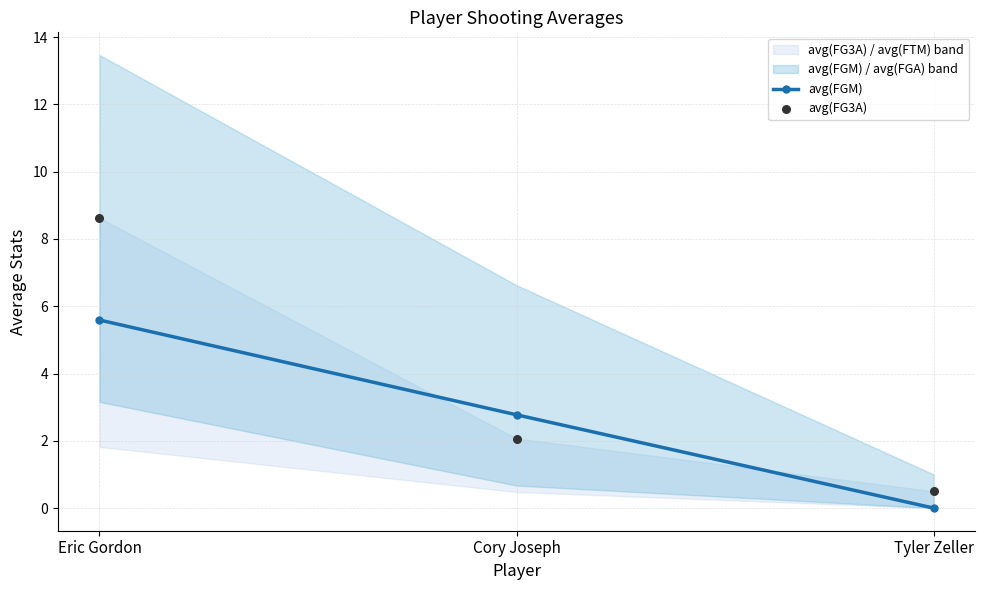

What is the total value across all series at Tyler Zeller?

0.5